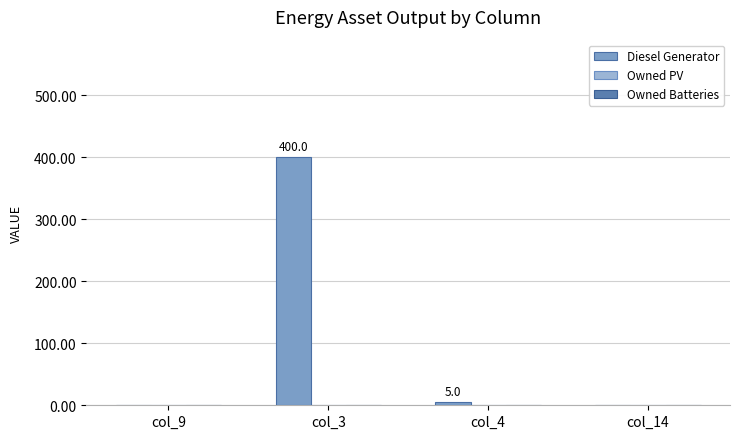

Which has a higher value, col_9 or col_3?

col_3